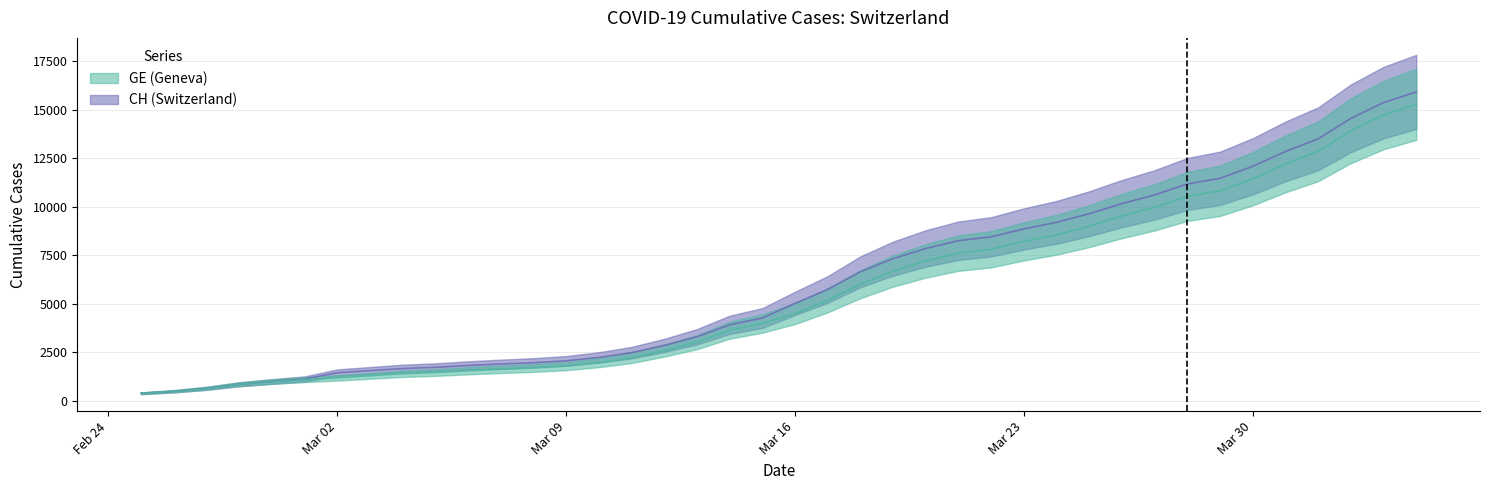

What is the value of the GE point at the 40th from the left?

15284